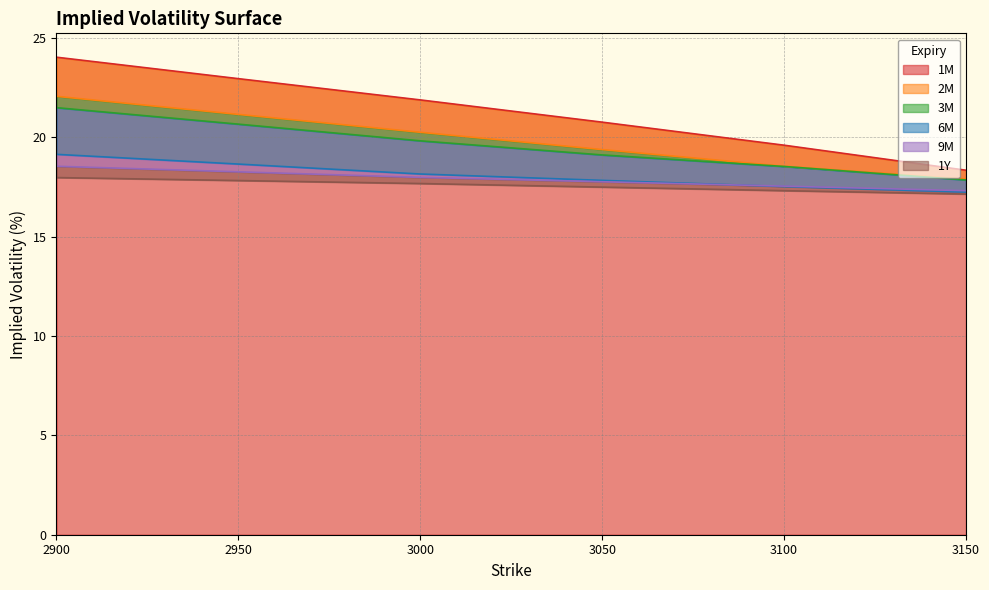

Is the value of 3M at 3100 greater than the value of 9M at 3050?

Yes